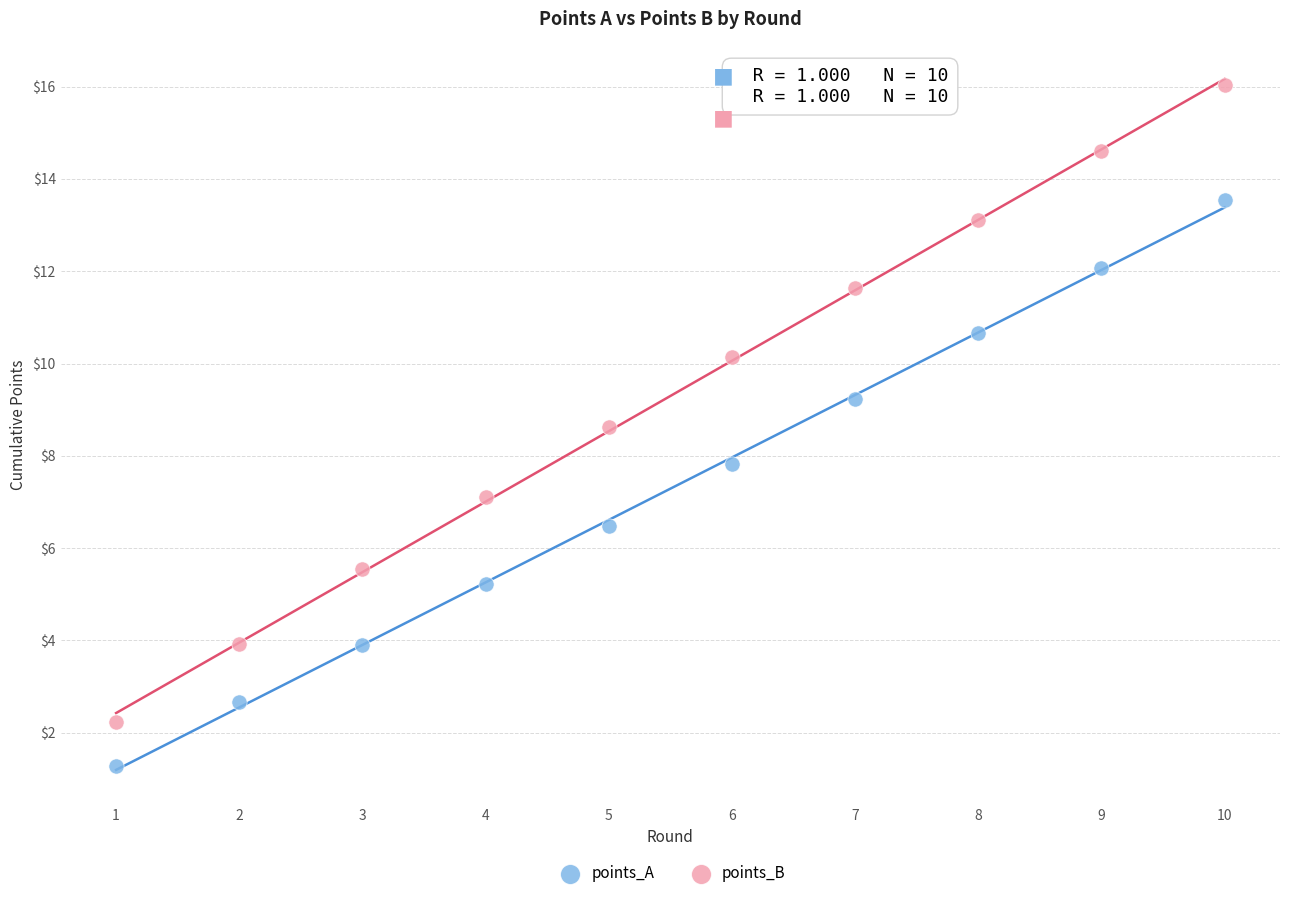

What are all the series names shown in the legend?

points_A, points_B